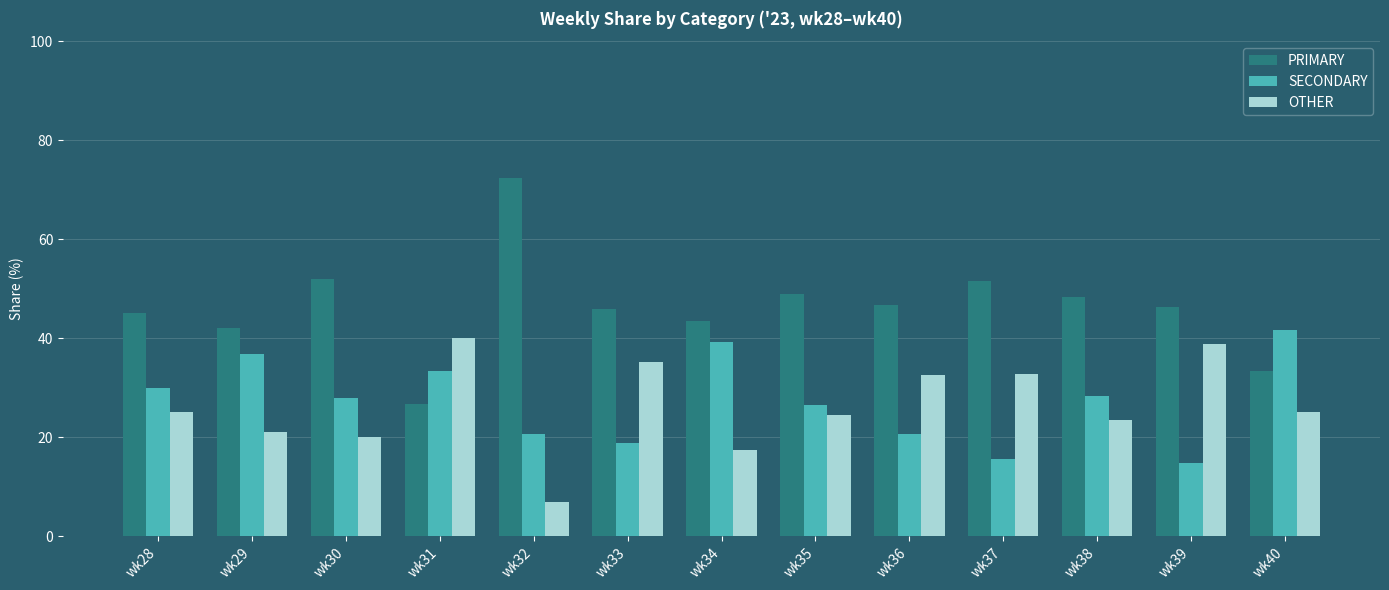

Are the bars horizontal?

No